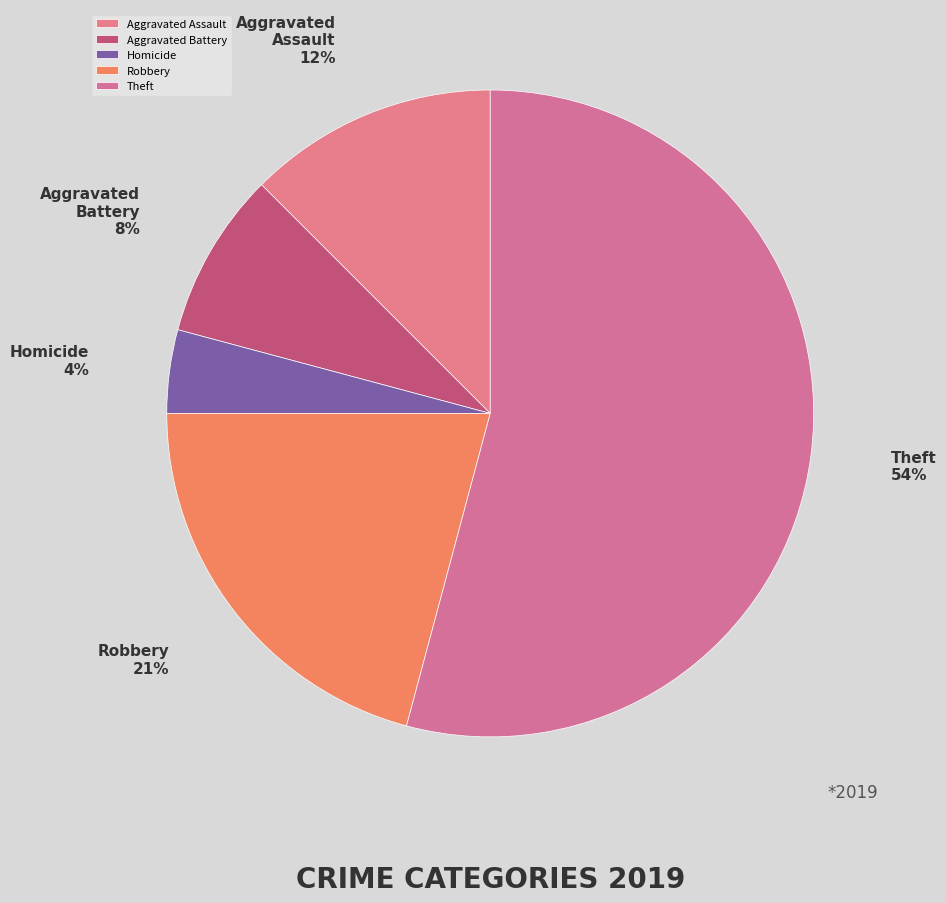

Do Homicide and Aggravated Assault together represent more than half of the pie?

No